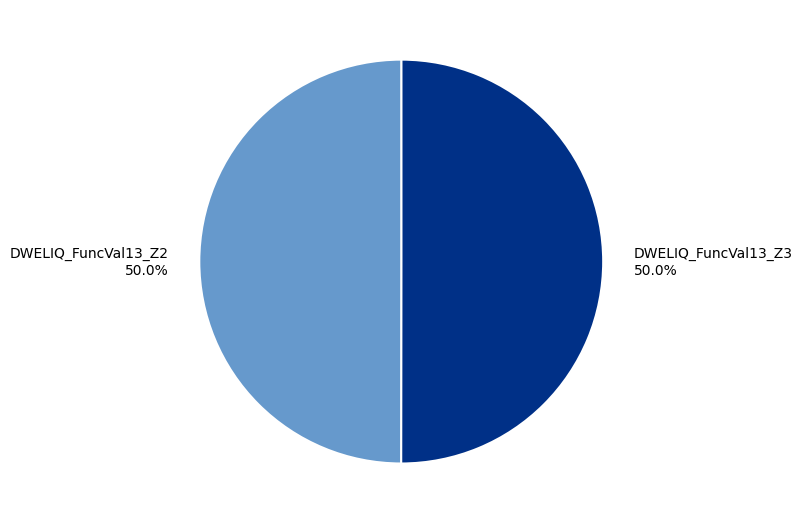

What is the total percentage of DWELIQ_FuncVal13_Z3 and DWELIQ_FuncVal13_Z2?

100.0%